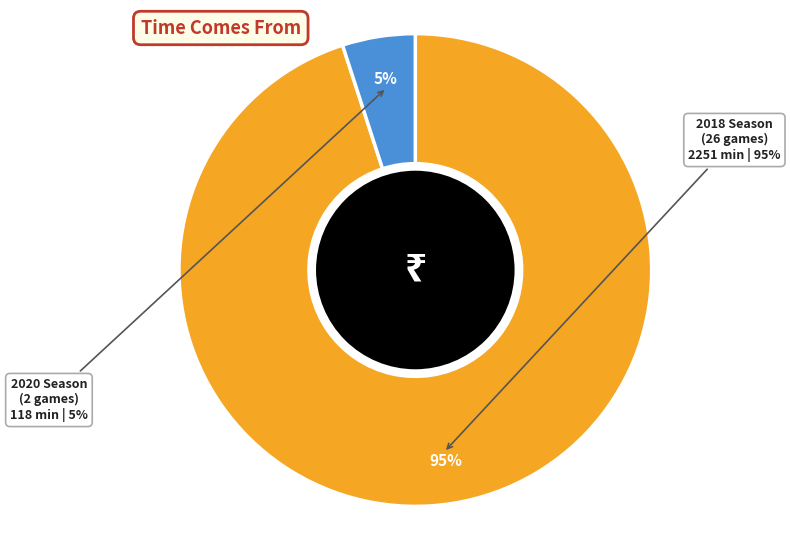

How many segments does this pie chart have?

2